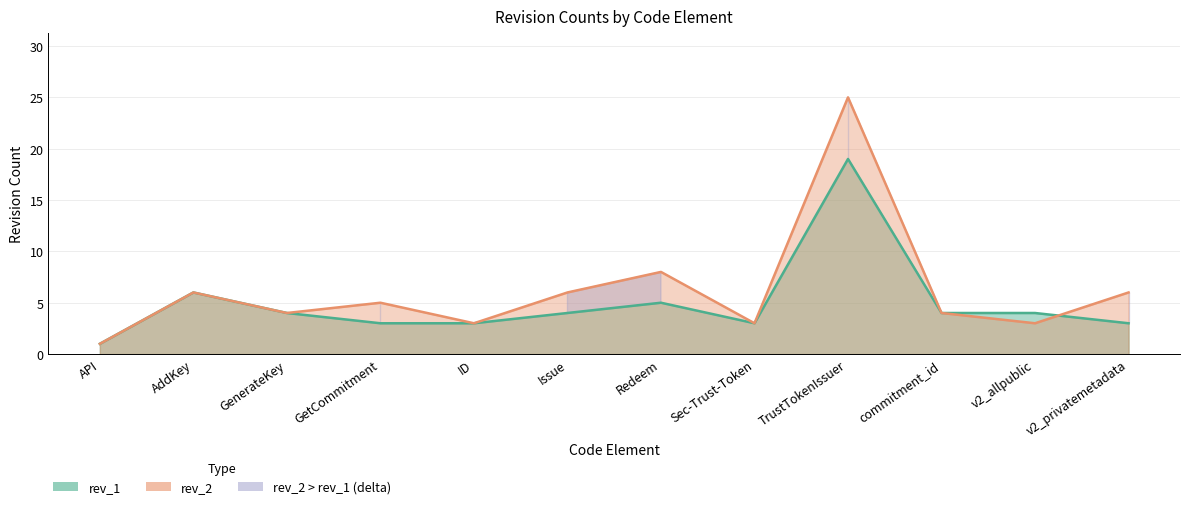

Where do rev_1 and rev_2 first cross each other?

v2_allpublic and v2_privatemetadata